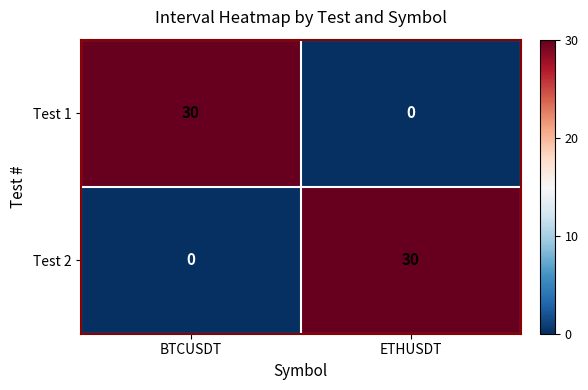

Which category has the lowest value in the Test 1 series?

ETHUSDT